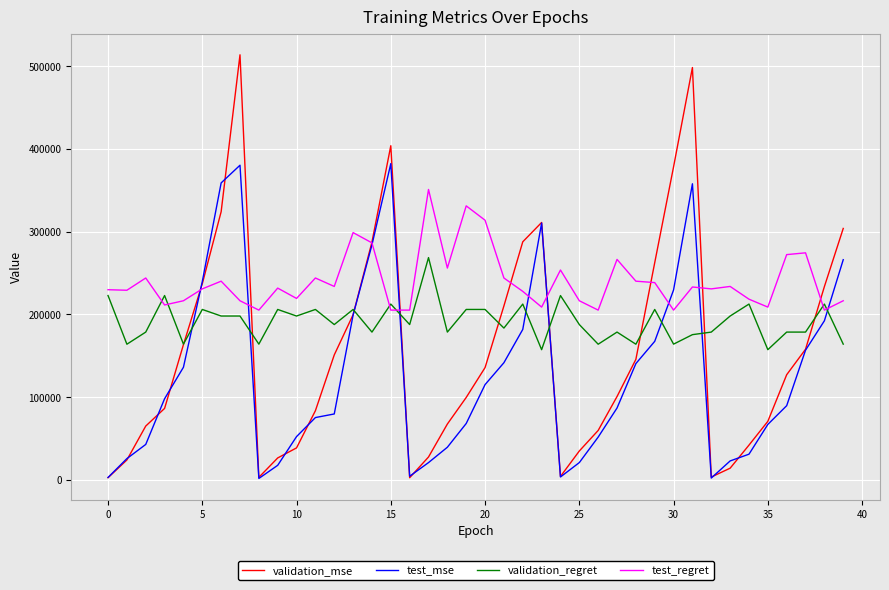

Which series has the largest total across all categories?

test_regret